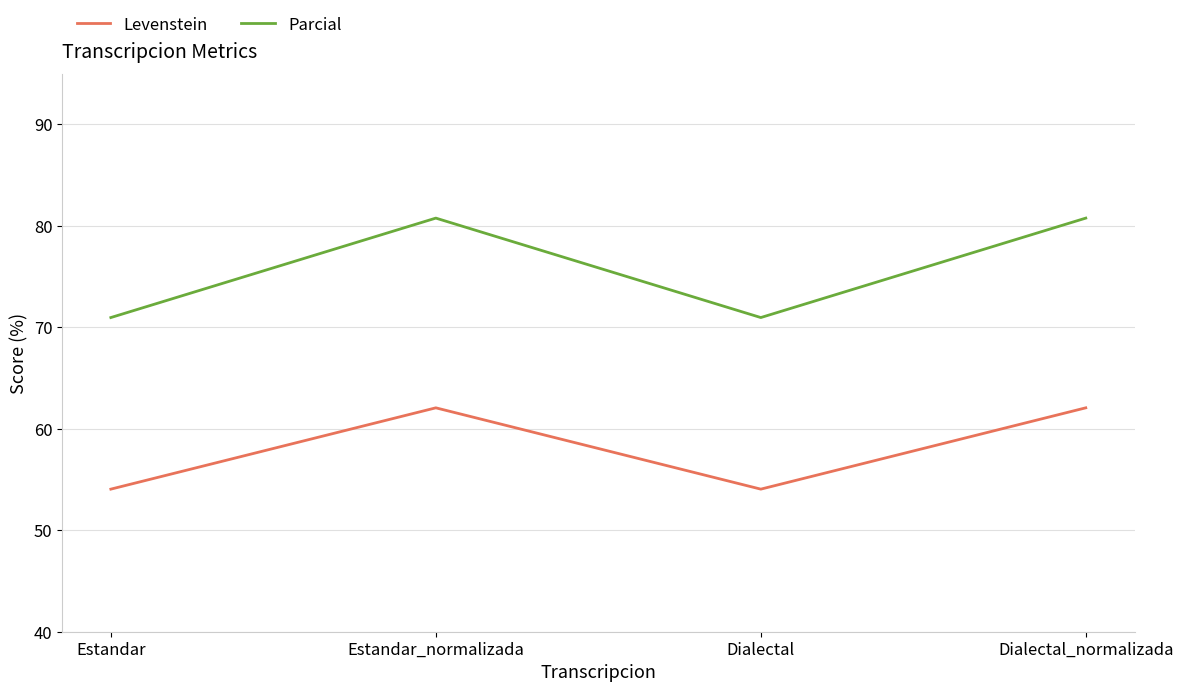

Is it true that Levenstein equals 96.8 at Estandar?

False